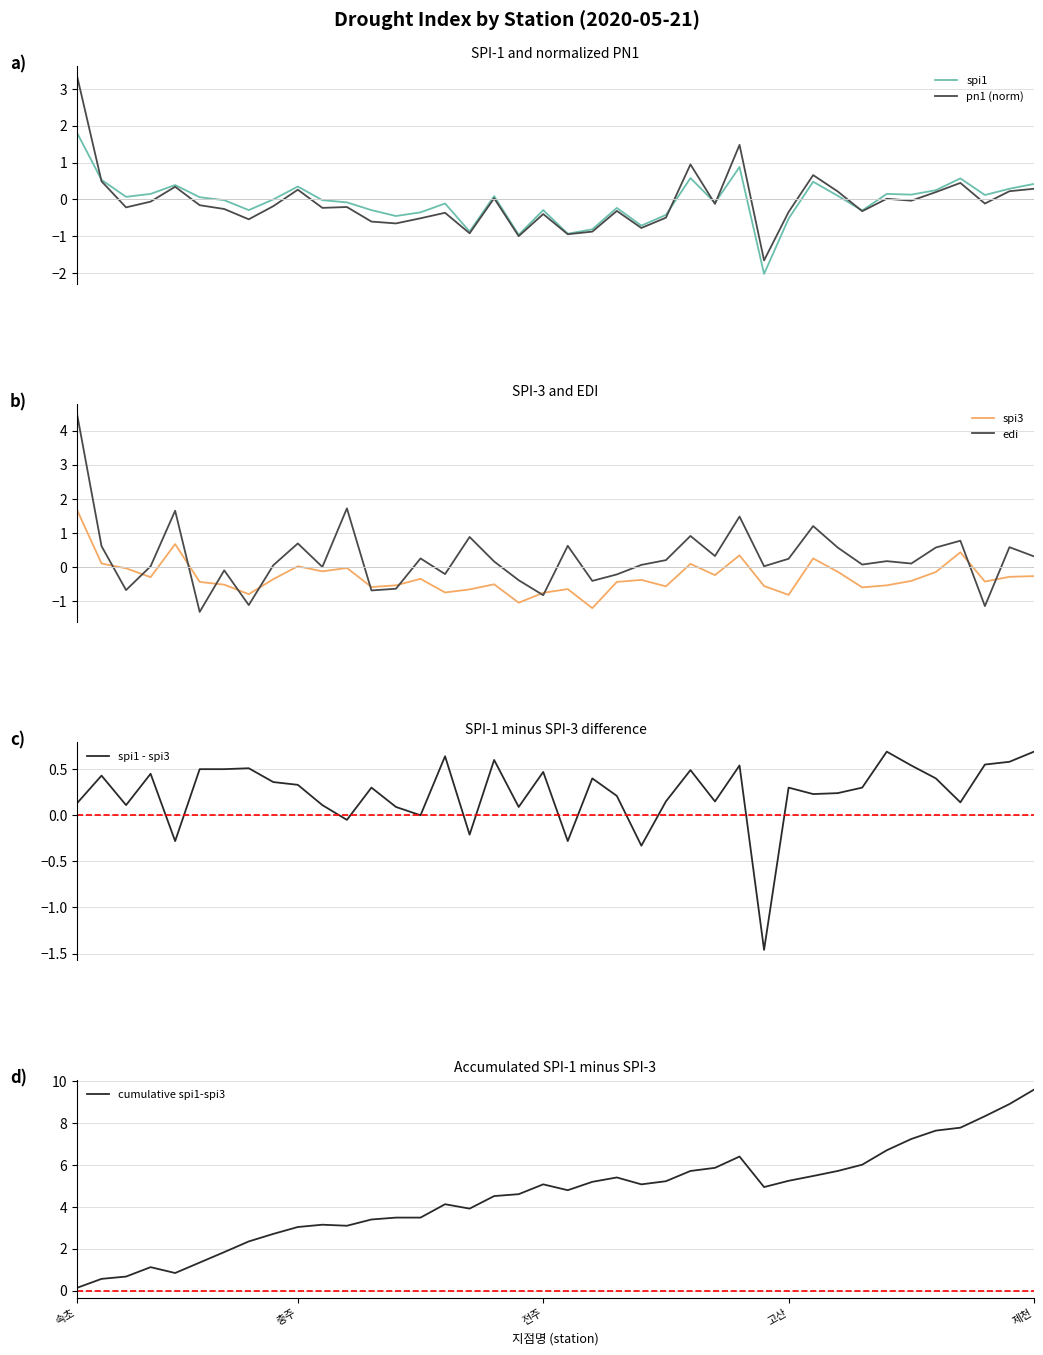

What is the highest value of the pn1 (norm) series?

3.4